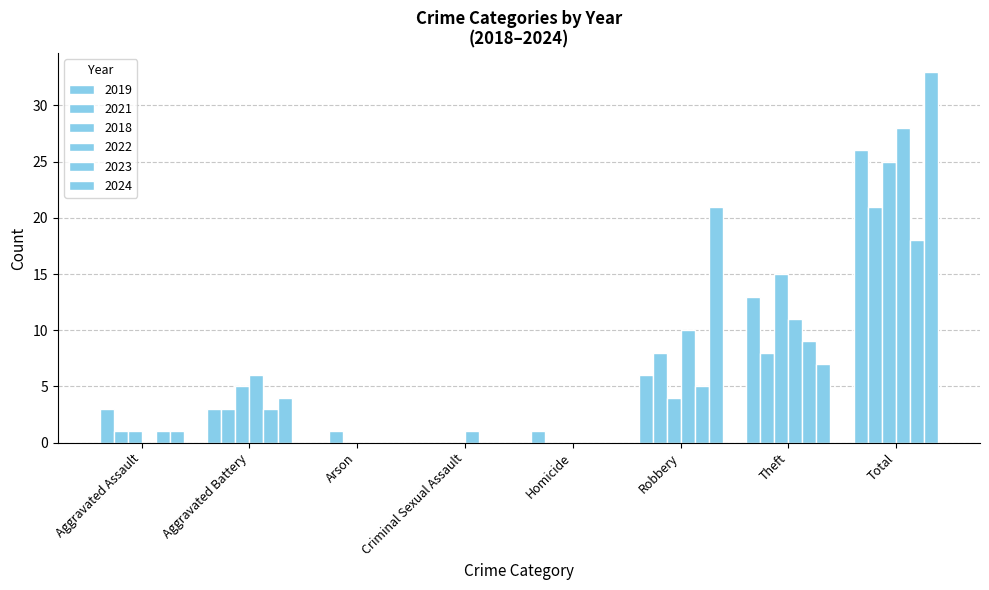

What is the value of the 2023 bar at the 7th from the left?

9